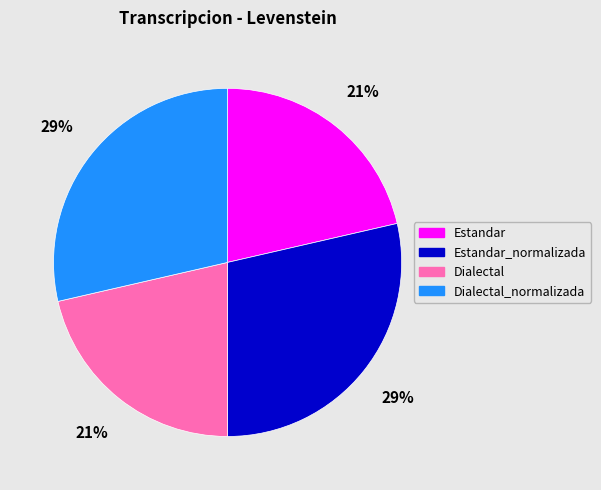

Is there a majority slice in this chart?

No